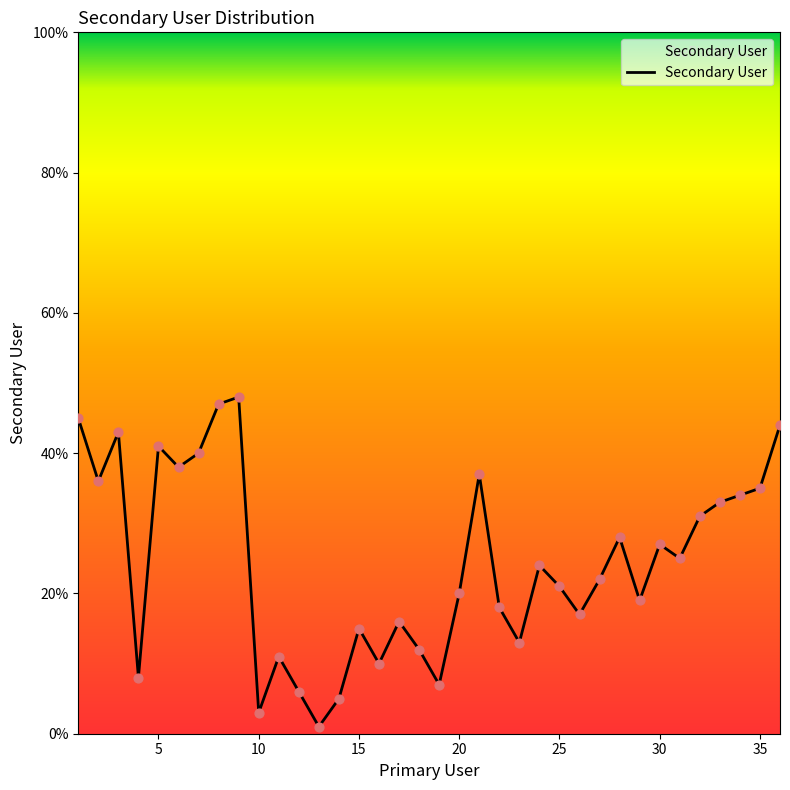

What is the greatest value displayed?

48